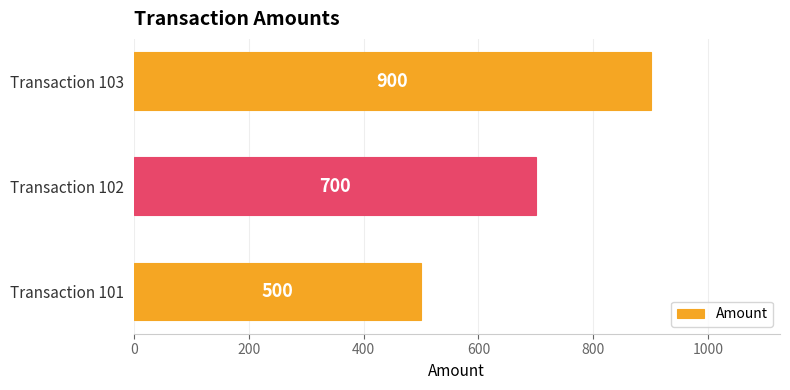

What is the ratio of the value at Transaction 102 to the value at Transaction 101?

1.4